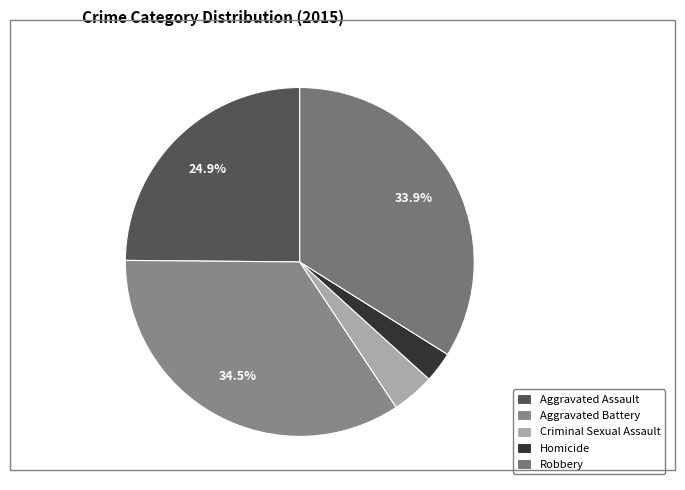

To the nearest percent, what is the difference between the Robbery and Criminal Sexual Assault slice percentages?

30%